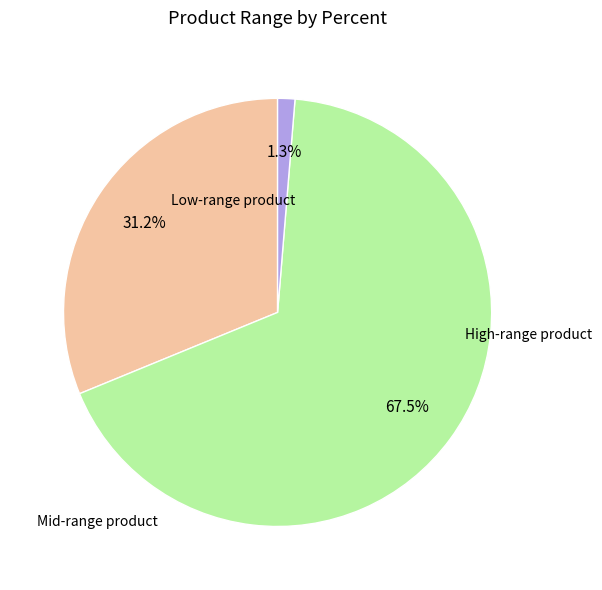

How many segments does this pie chart have?

3